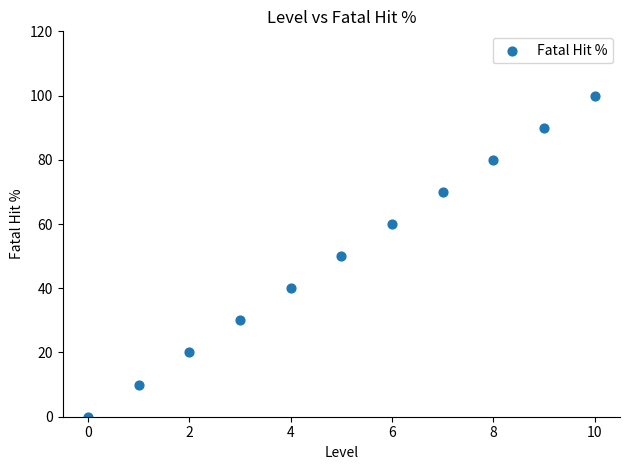

What is the range of Y values (max minus min)?

100